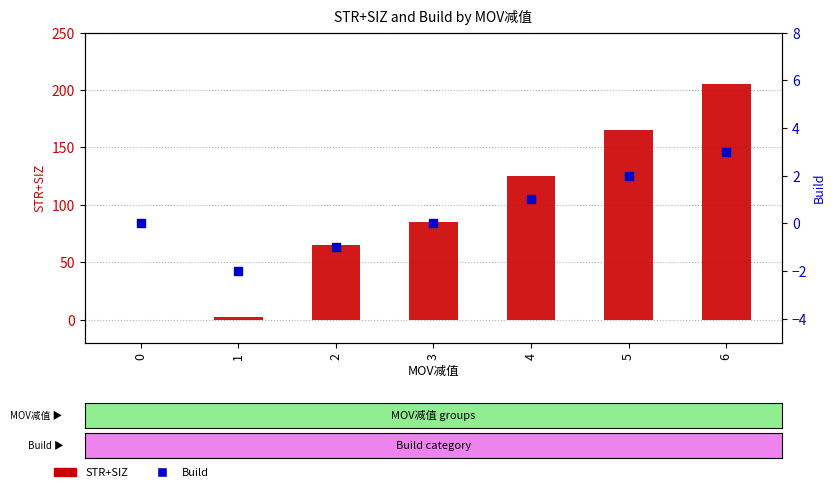

What are all the series names shown in the legend?

STR+SIZ, Build